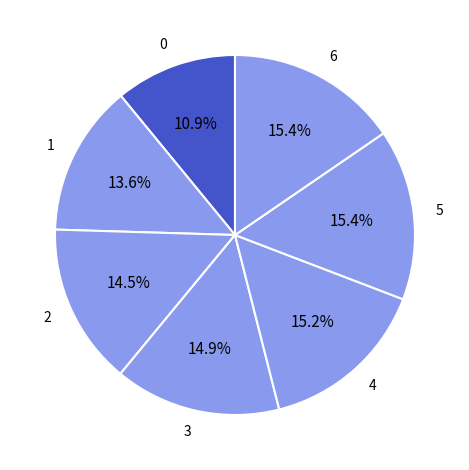

Count the number of slices in the pie.

7